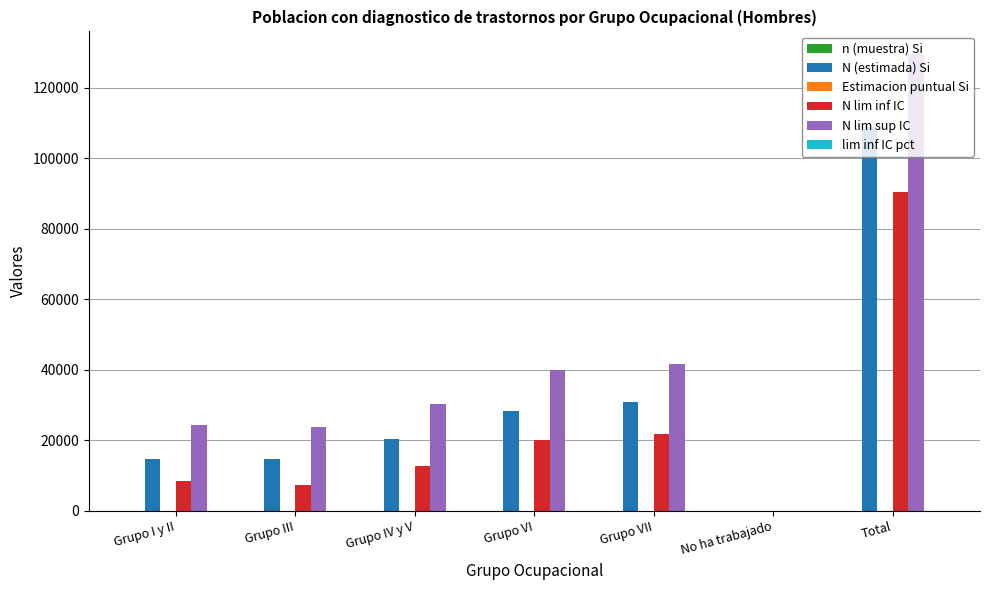

What is the total value across all series at Grupo III?

45835.1